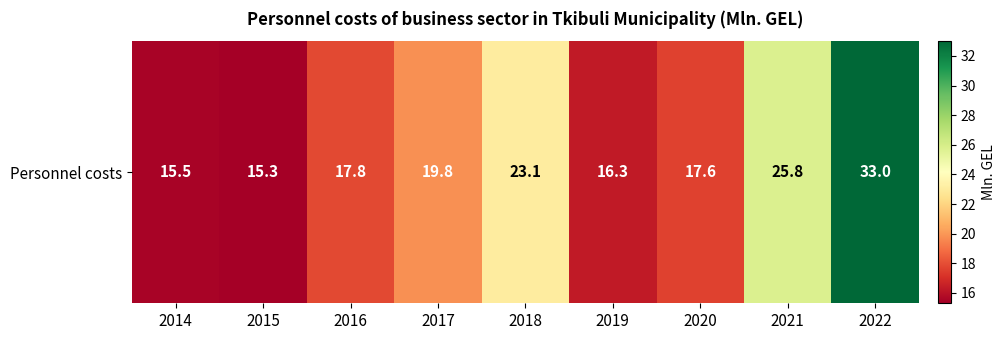

Which has a higher value, 2015 or 2021?

2021